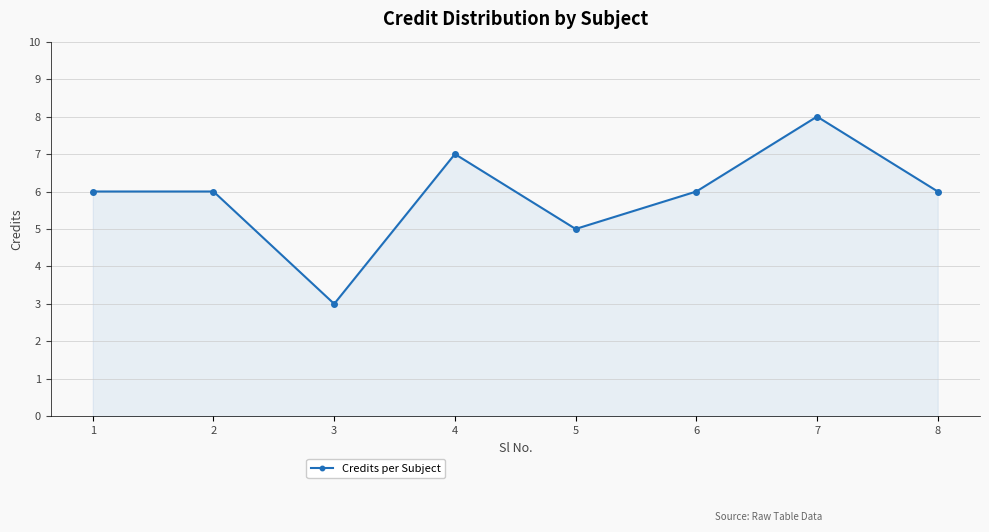

What is the value of the 5th point from the left?

5